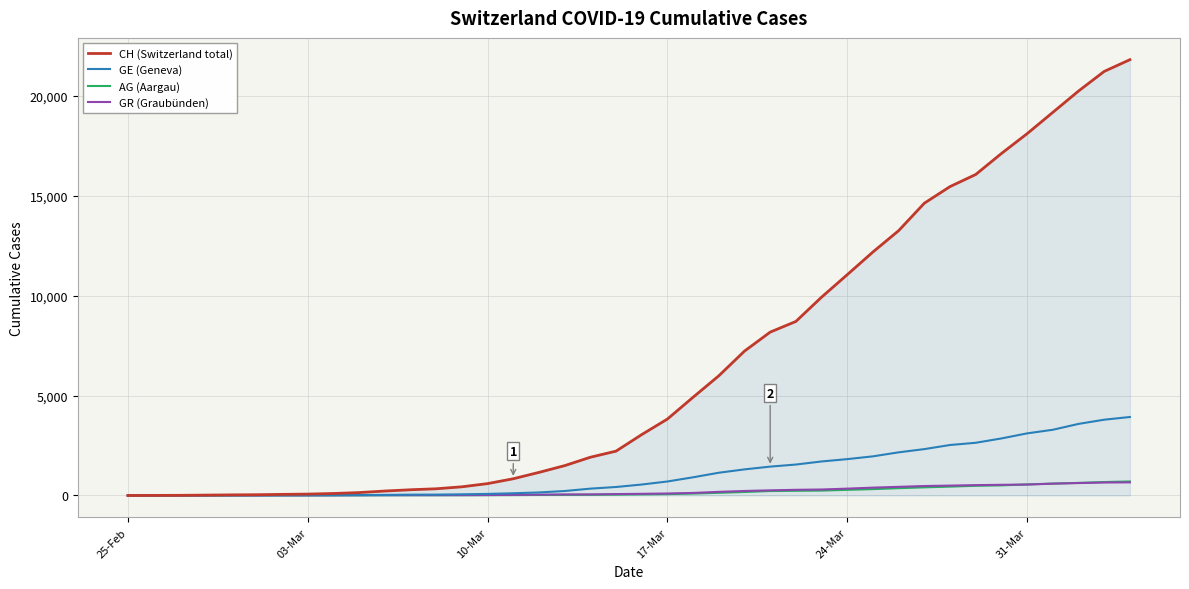

What is the greatest value displayed?

21808